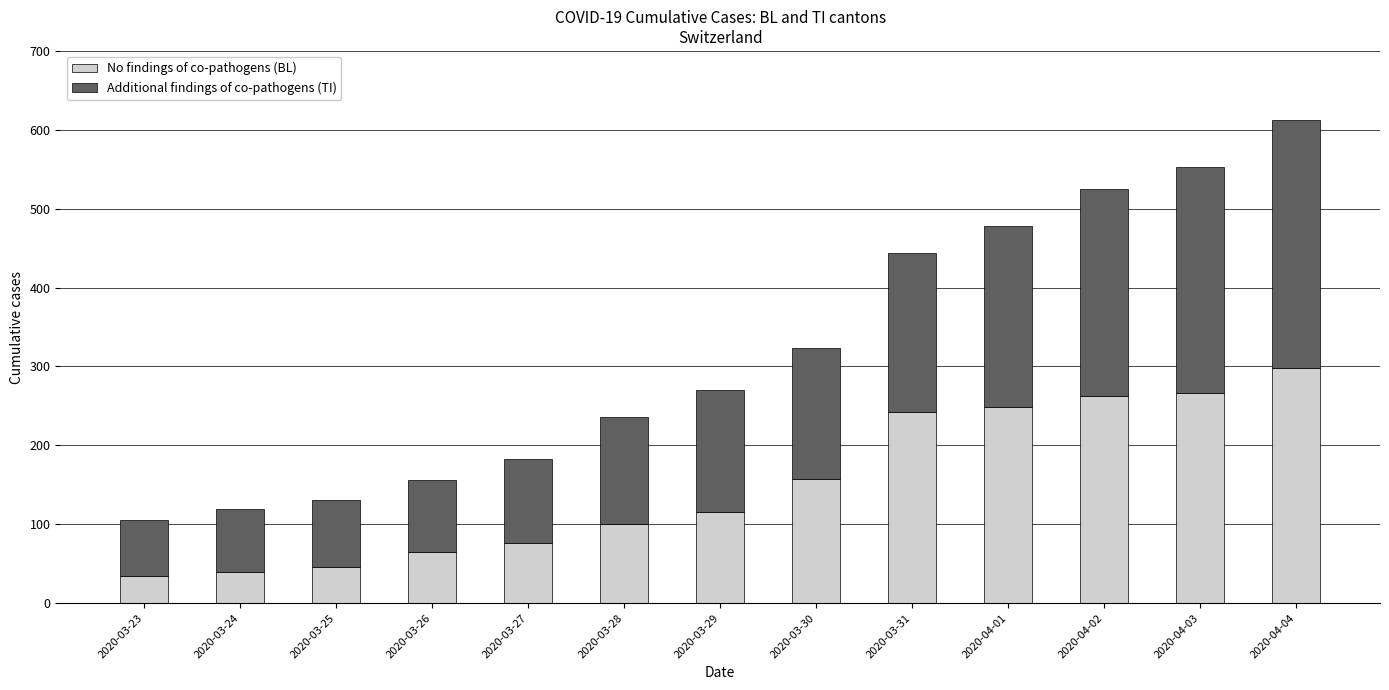

Reading left to right, list the values for the No findings of co-pathogens series.

2020-03-23=35	2020-03-24=40	2020-03-25=46	2020-03-26=65	2020-03-27=76	2020-03-28=100	2020-03-29=115	2020-03-30=158	2020-03-31=242	2020-04-01=249	2020-04-02=262	2020-04-03=266	2020-04-04=298